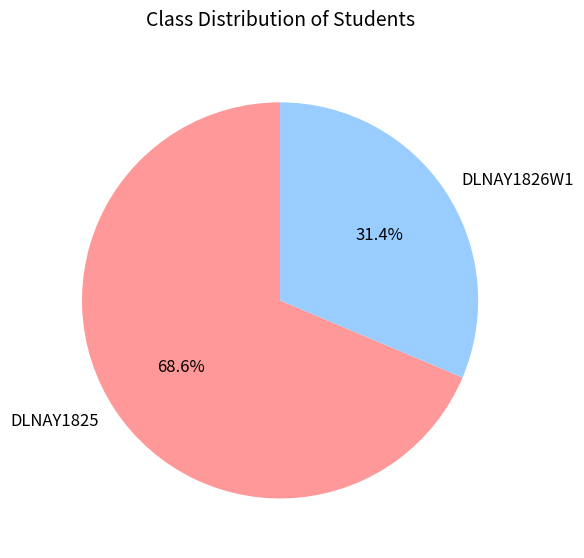

What is the smallest slice in the pie chart?

DLNAY1826W1